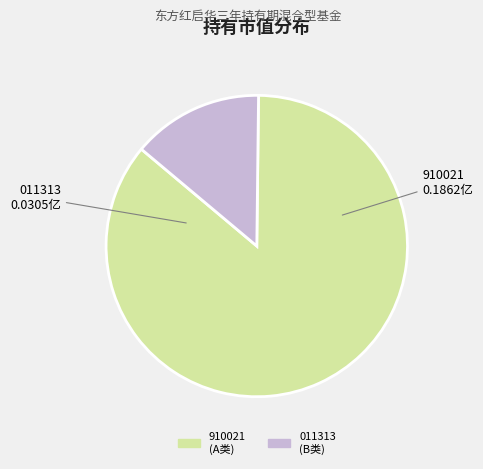

True or false: 910021 (A类) accounts for 86% of the total.

True